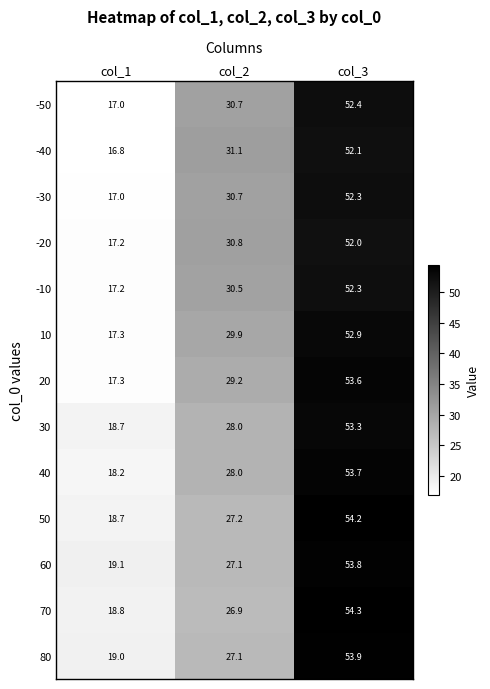

The 20 series shows 13.0 at col_3. True or false?

False